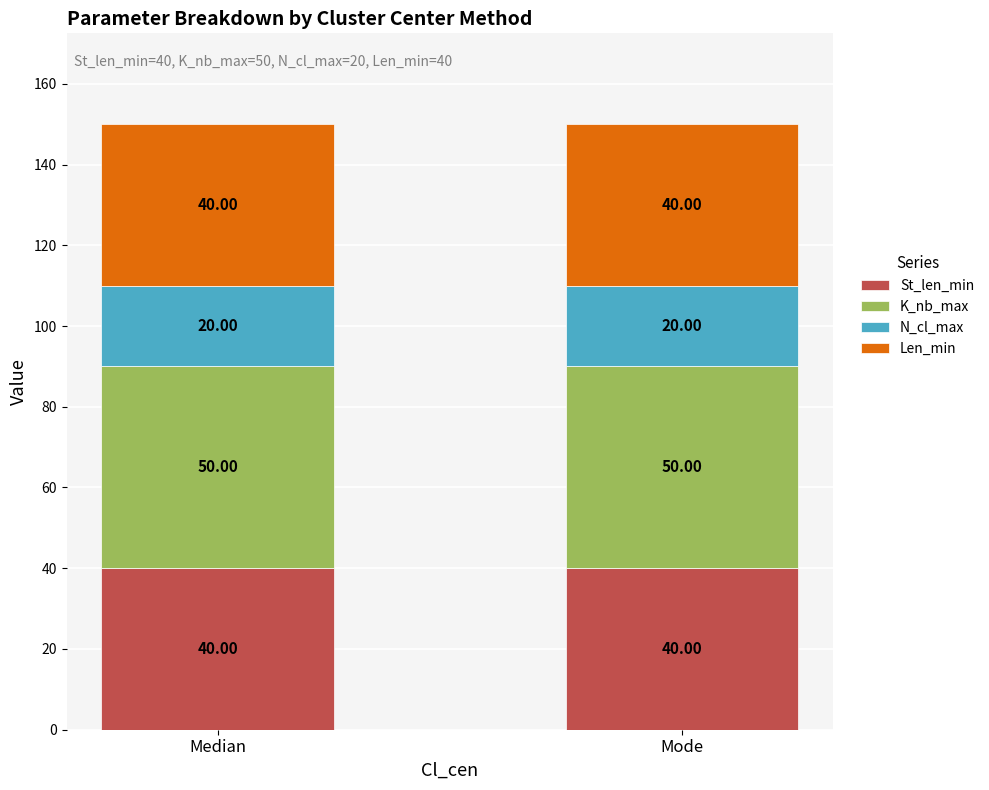

What is the total value across all series at Median?

150